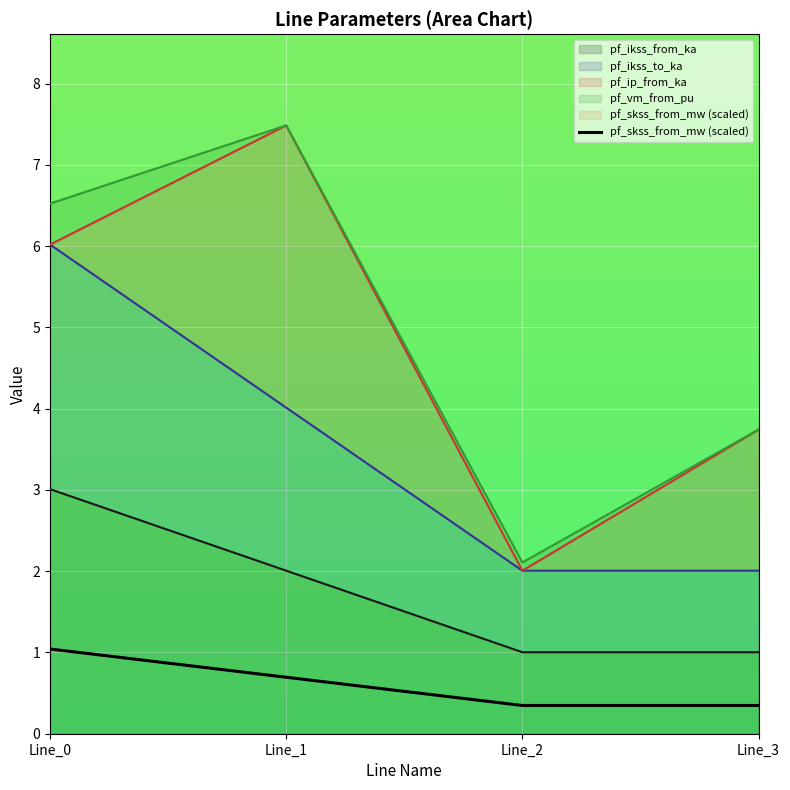

How many data points does each series have?

4